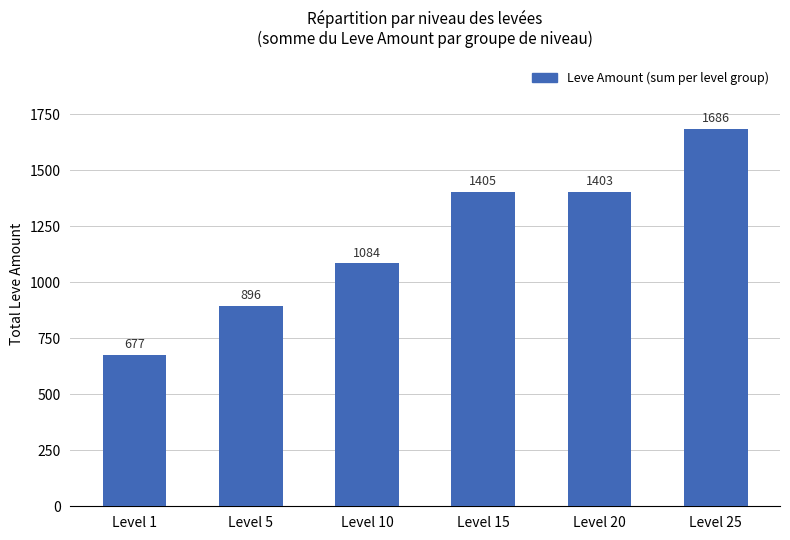

Which has a higher value, Level 25 or Level 20?

Level 25